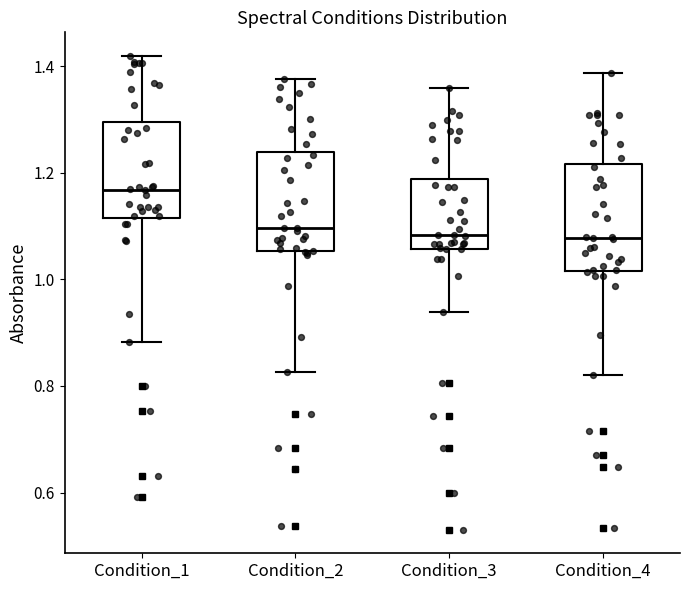

Reading left to right, read every box against the y-axis: the position of its median line, the range the box covers, and the ends of its whiskers. The values are not printed on the chart, so give them approximately, as read against the axis.

Condition_1: median 1.16, box 1.12 to 1.30, whiskers 0.88 to 1.42
Condition_2: median 1.10, box 1.06 to 1.24, whiskers 0.82 to 1.38
Condition_3: median 1.08, box 1.06 to 1.18, whiskers 0.94 to 1.36
Condition_4: median 1.08, box 1.02 to 1.22, whiskers 0.82 to 1.38